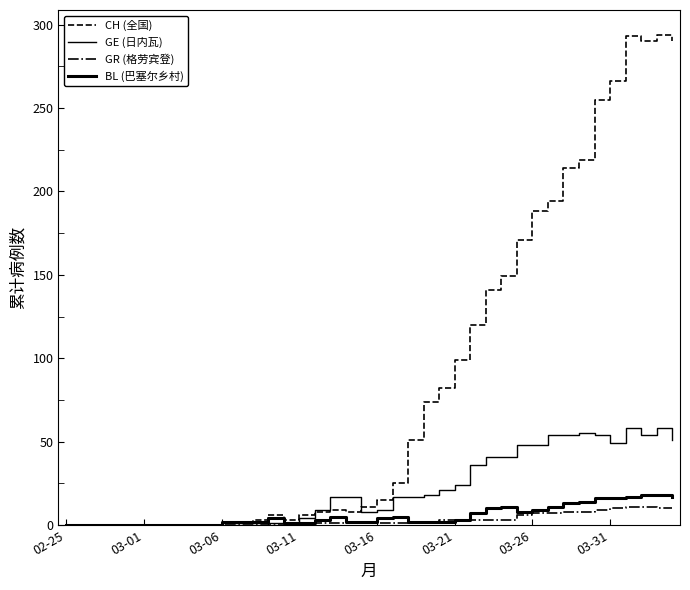

True or false: GR (格劳宾登) and CH (全国) intersect in this chart.

False